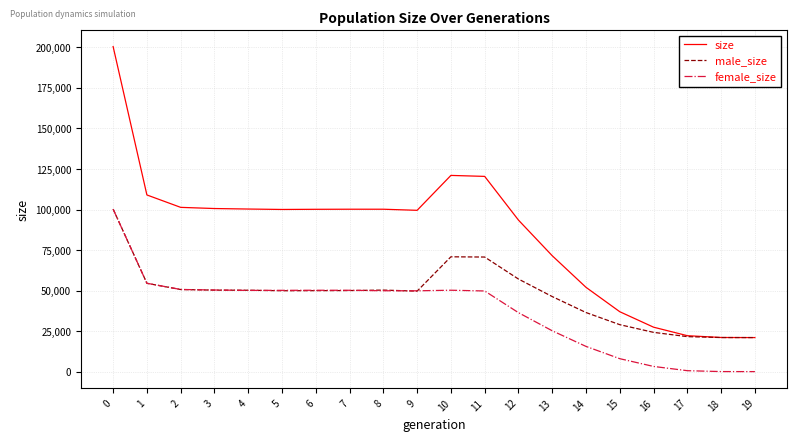

What is the maximum value shown in the chart?

200505